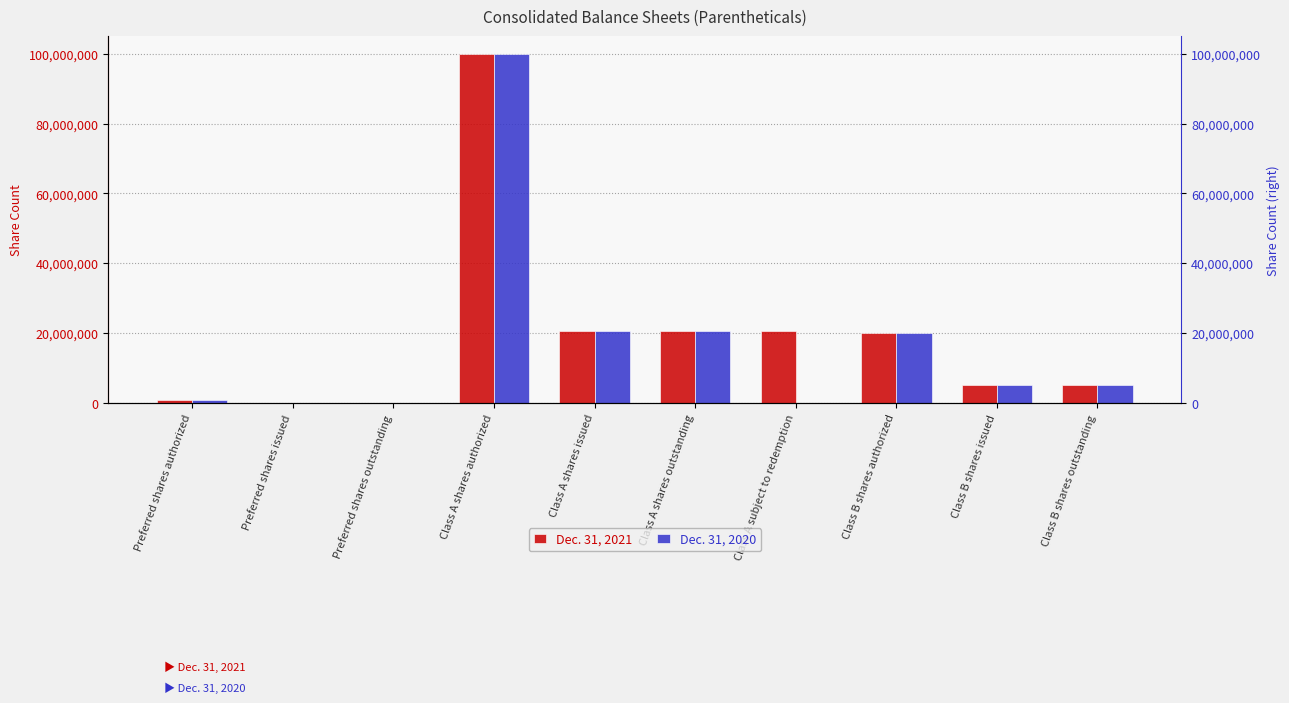

How many data points in Dec. 31, 2021 are above 20000000?

4